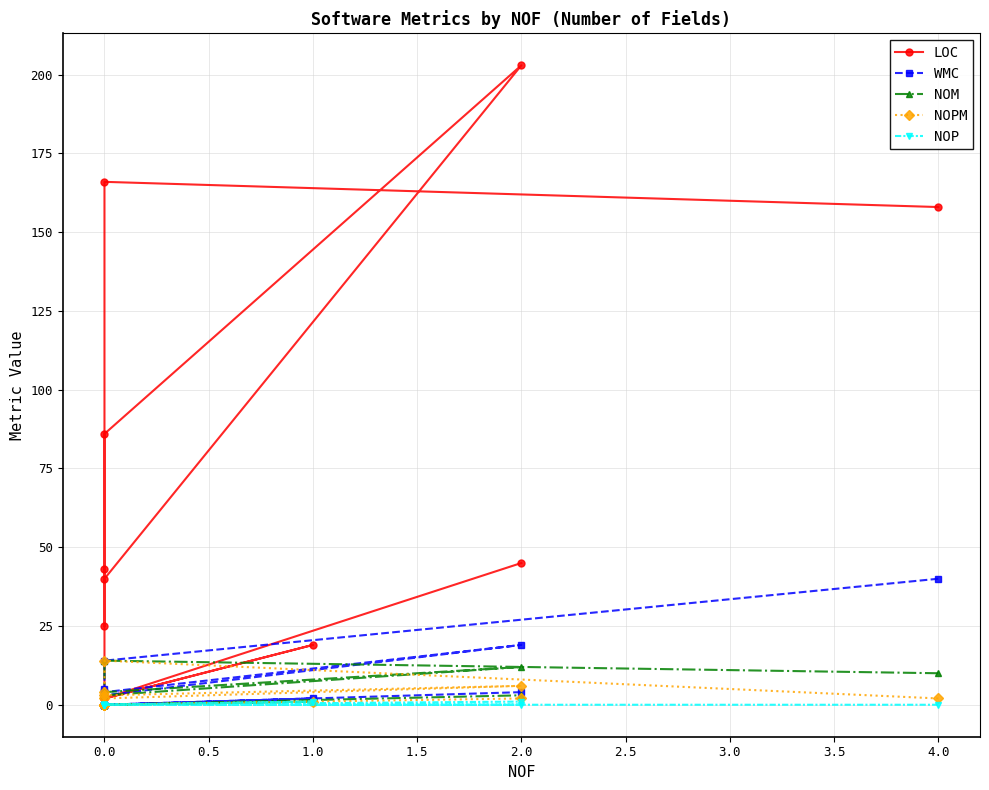

Reading left to right, what are all the values shown in this chart?

LOC: 158	166	43	25	86	203	40	2	19	2	2	2	2	45
WMC: 40	14	4	5	4	19	3	0	2	0	0	0	0	4
NOM: 10	14	4	1	4	12	3	0	1	0	0	0	0	3
NOPM: 2	14	4	0	2	6	3	0	1	0	0	0	0	2
NOP: 0	0	0	0	0	0	0	0	1	0	0	0	0	1